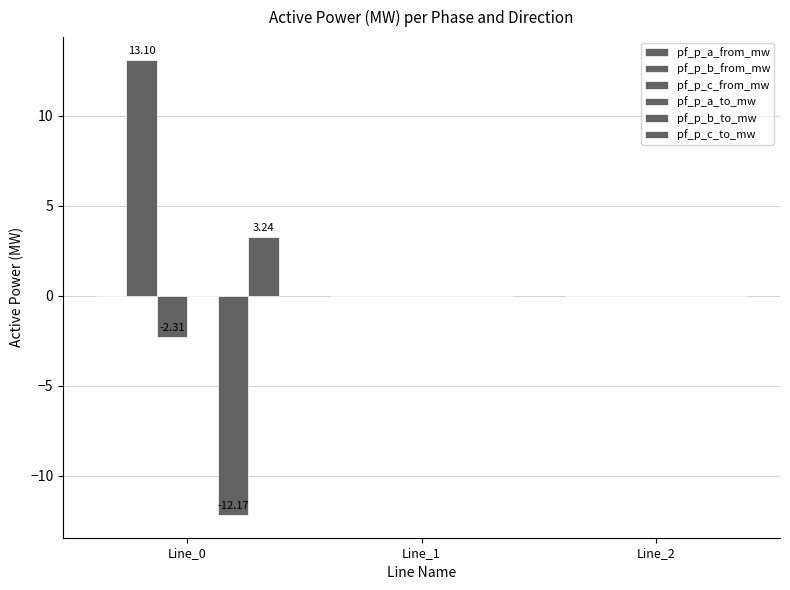

What is the sum of all pf_p_c_to_mw values?

3.2